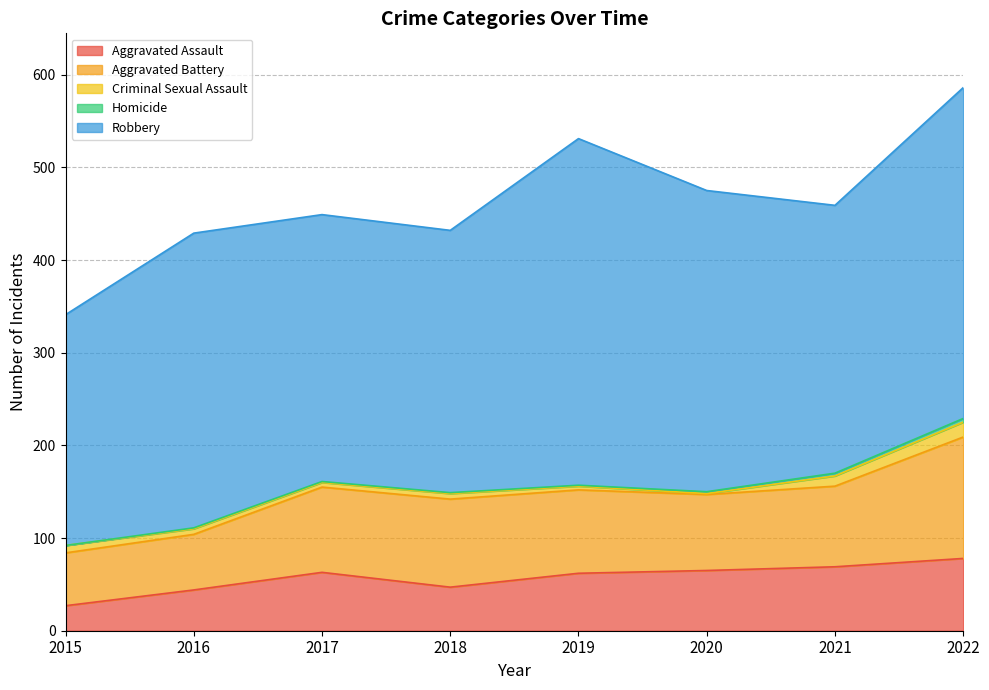

How many series are shown in this chart?

5